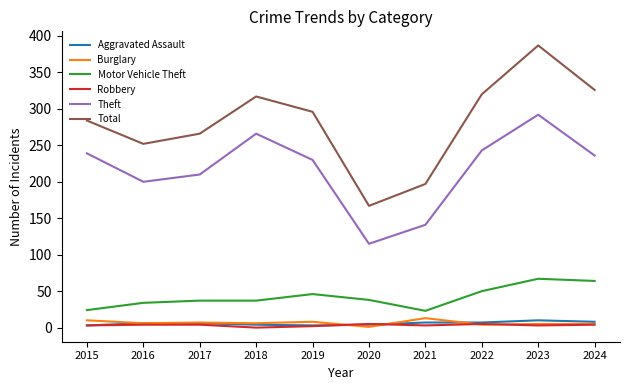

What is the spread (max minus min) of values at 2016?

248